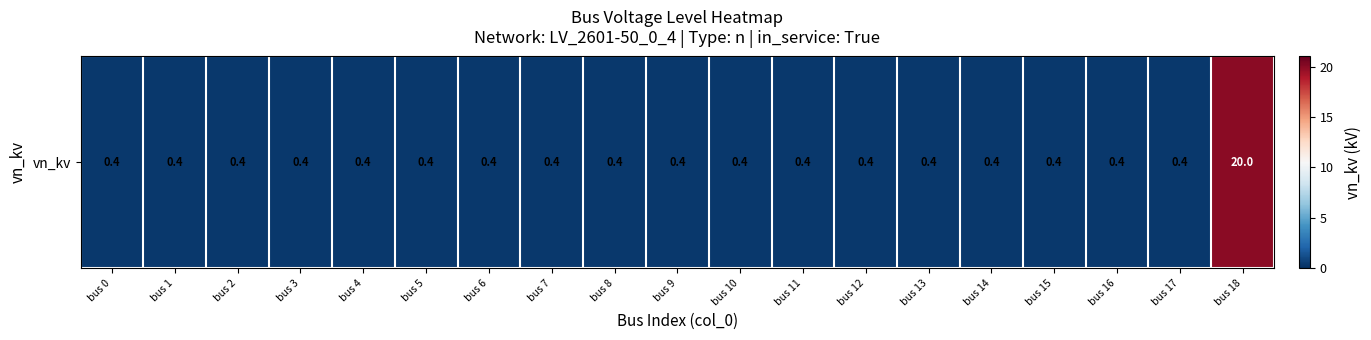

The chart shows a value of 0.4 at bus 16. True or false?

True